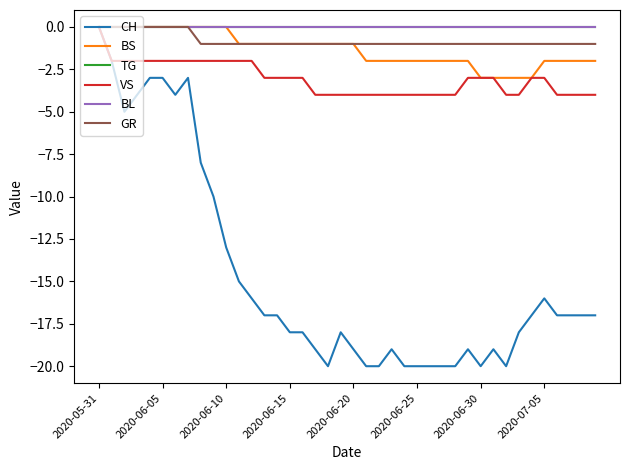

Does the chart have visible grid lines?

No